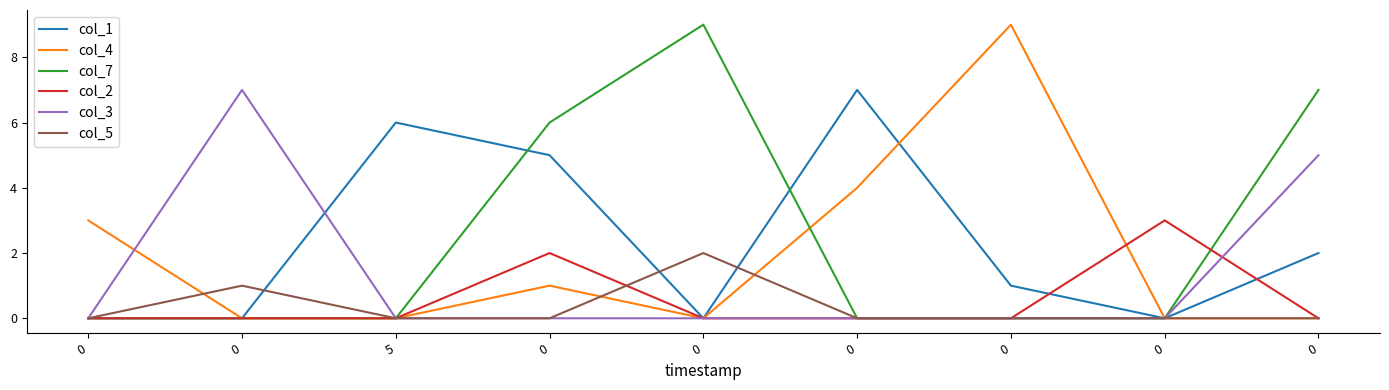

What are all the series names shown in the legend?

col_1, col_4, col_7, col_2, col_3, col_5